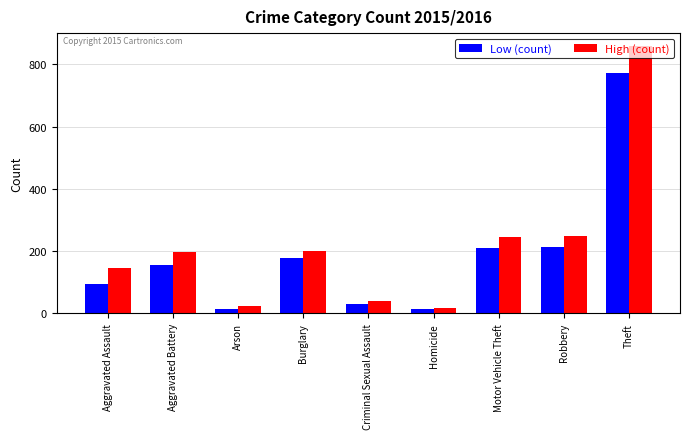

What is the sum of the High (count) values at Motor Vehicle Theft and Criminal Sexual Assault?

286